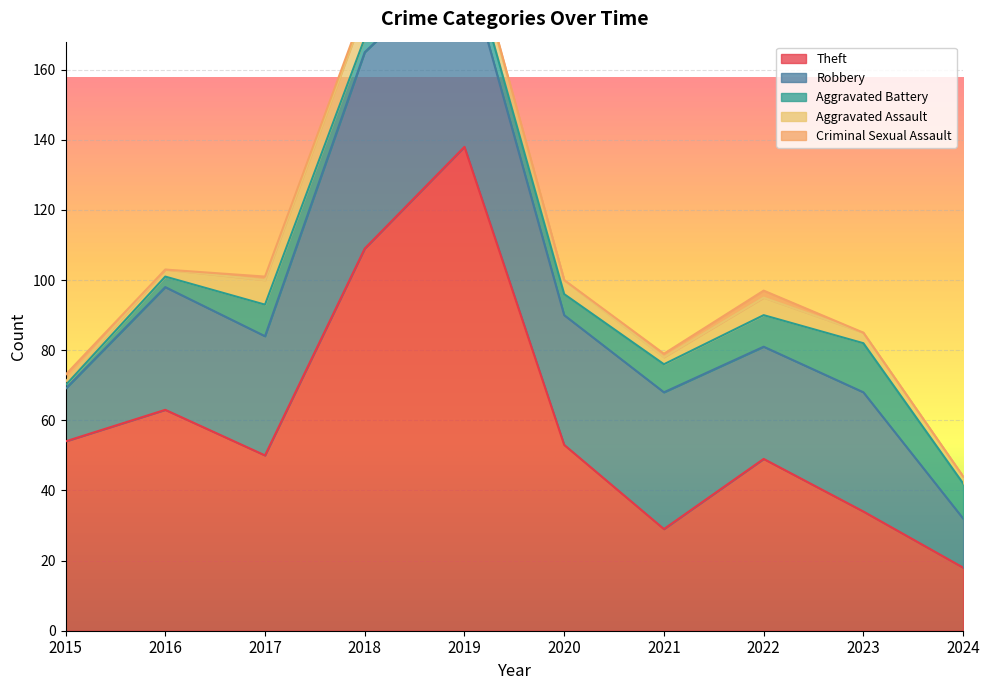

True or false: Aggravated Assault has a value of 5 at 2022.

True